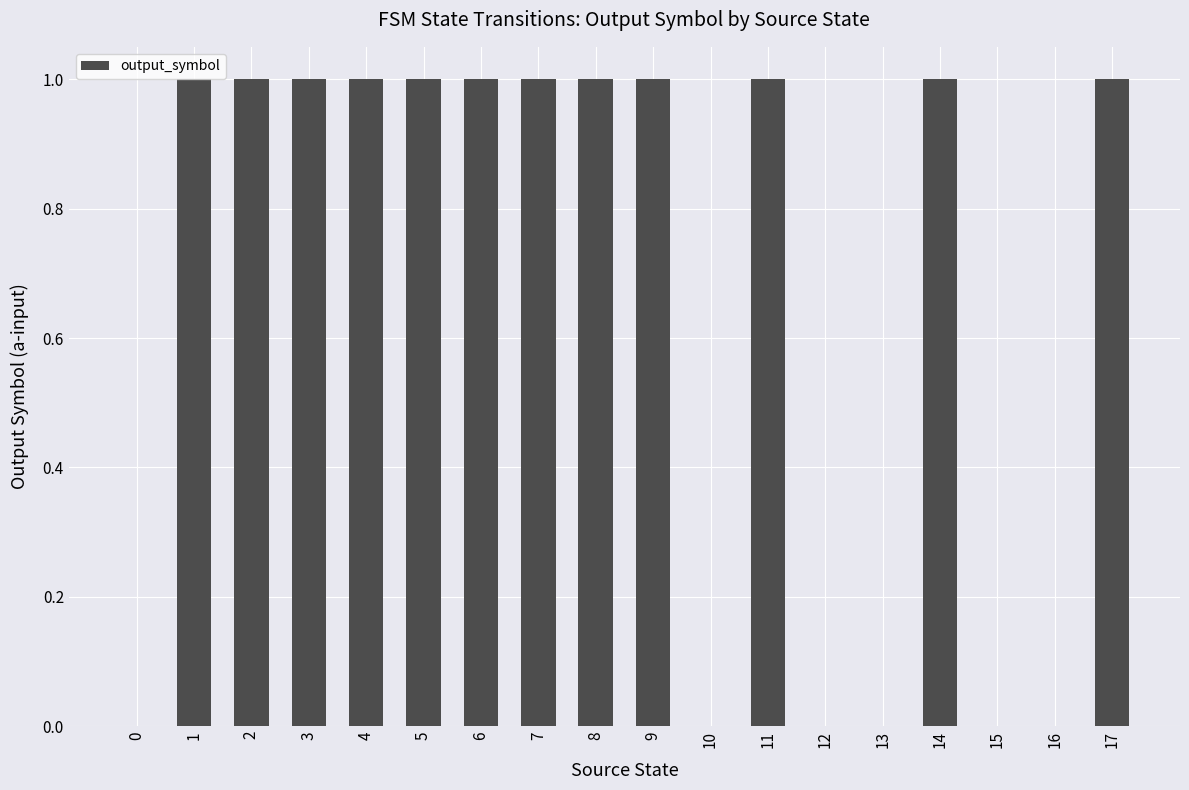

The chart shows a value of 0 at 13. True or false?

True